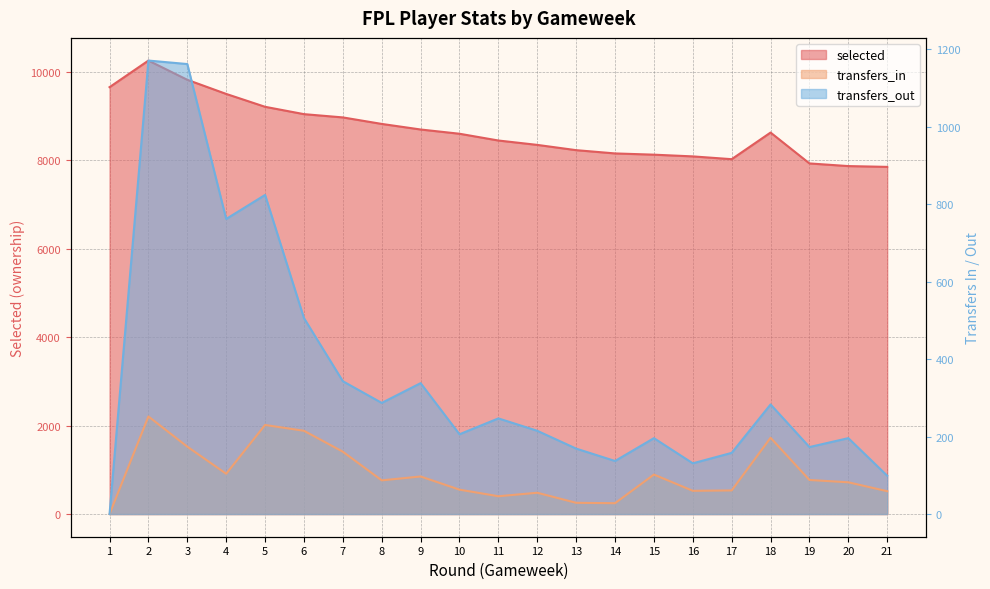

Rank the series by their maximum value, from highest to lowest.

selected, transfers_out, transfers_in